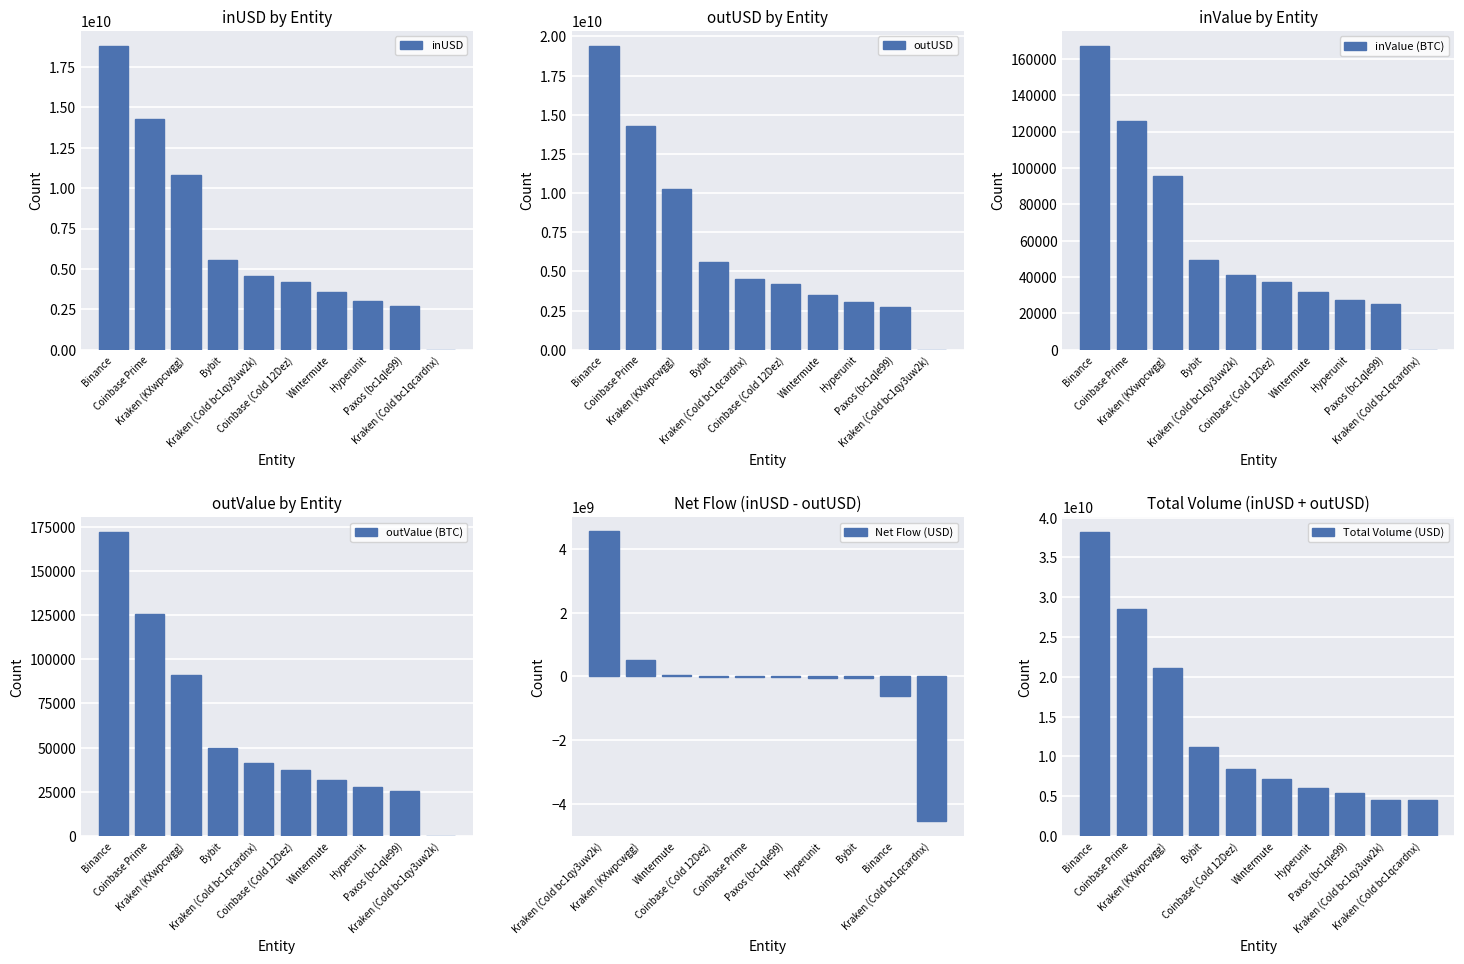

What is the highest value of the inUSD series?

18783517443.3